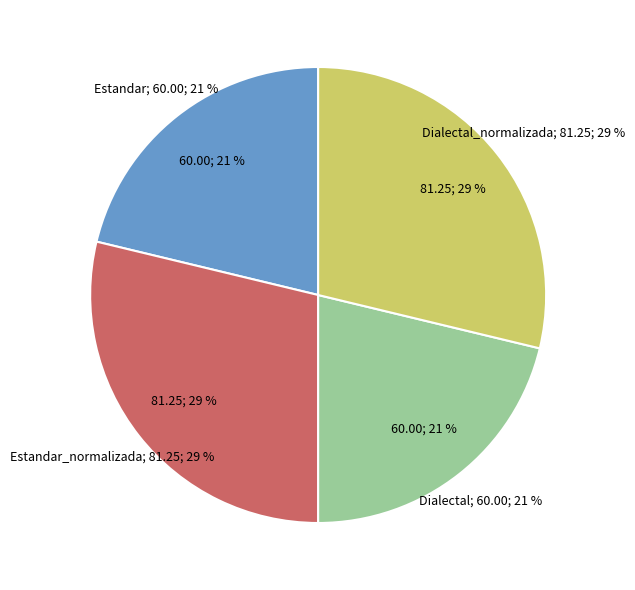

What percentage is the Dialectal slice, to the nearest percent?

21%